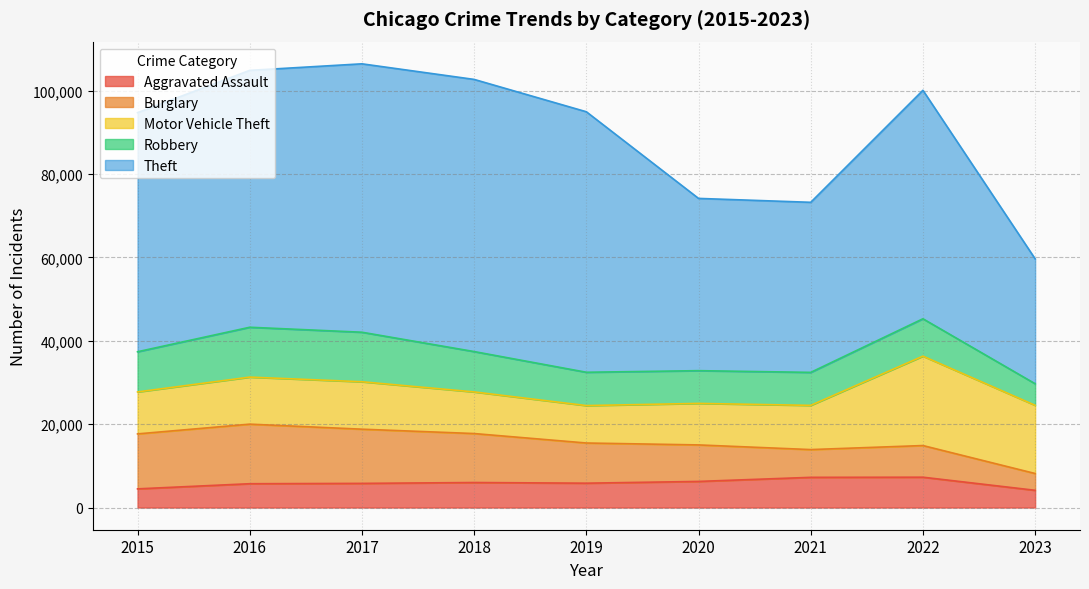

What is the difference between the second highest and second lowest values in the Motor Vehicle Theft series?

6402